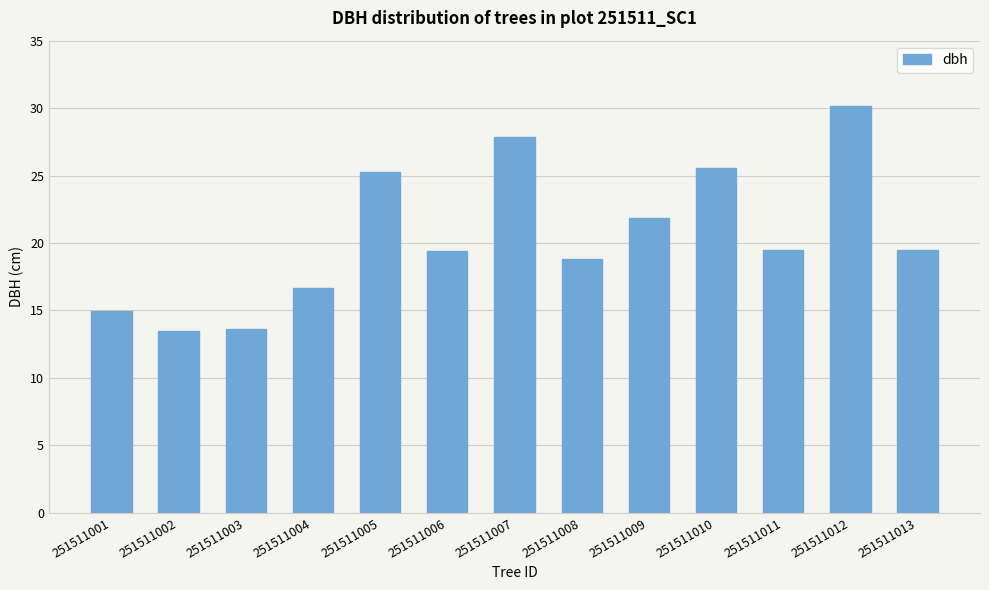

What is the minimum value shown in the chart?

13.5